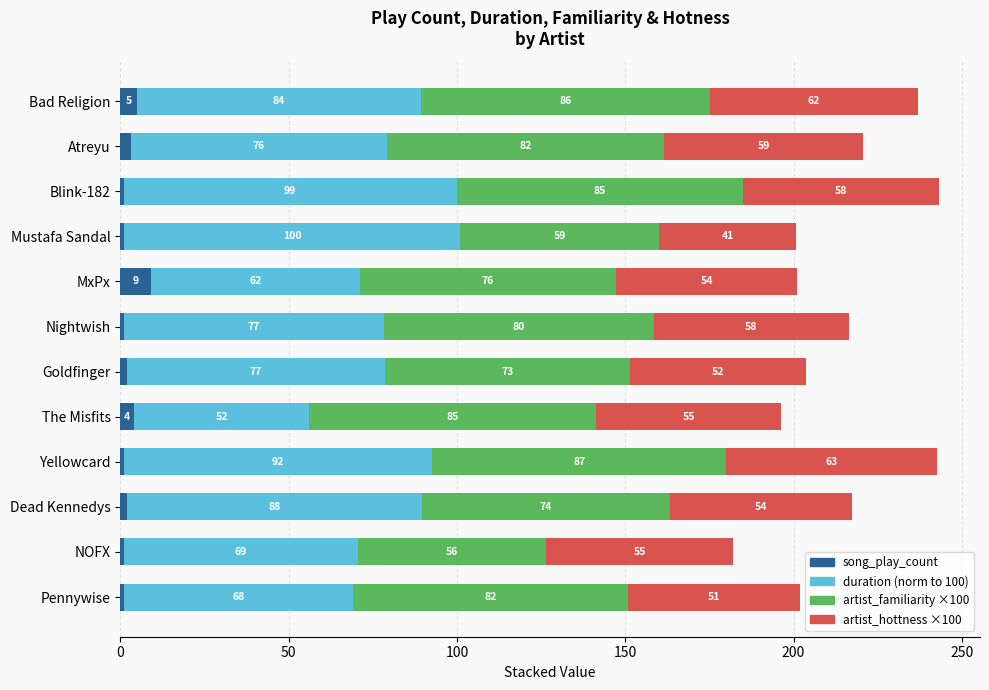

How many series are shown in this chart?

4